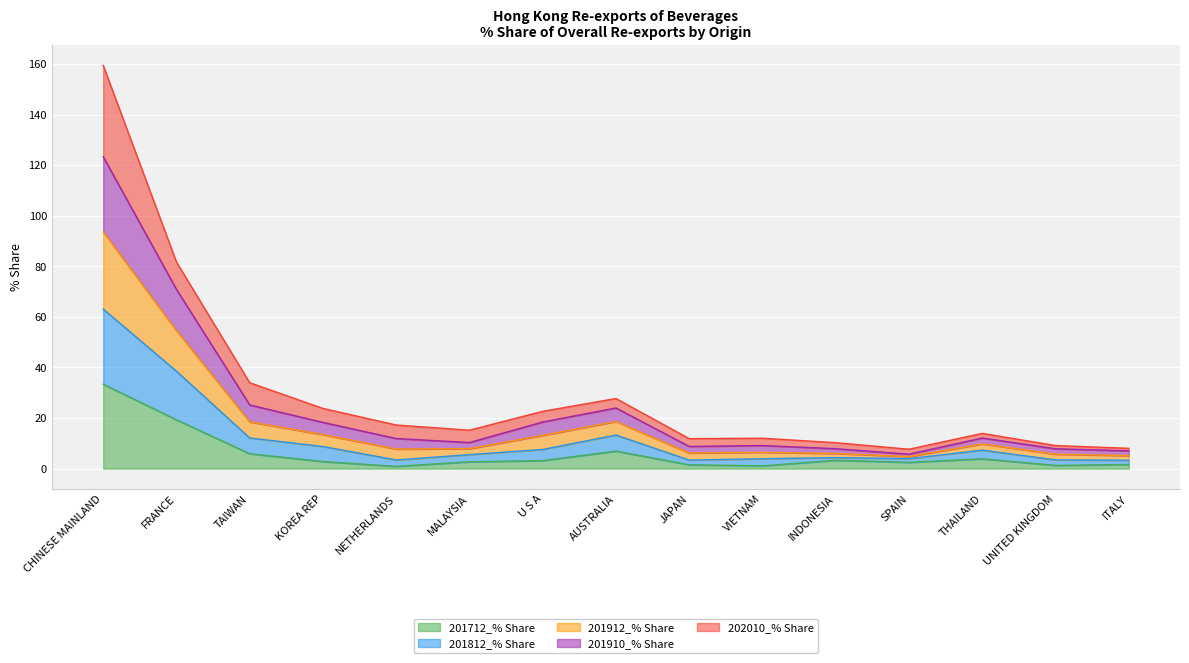

At which label is 201910_% Share closest to 64?

FRANCE